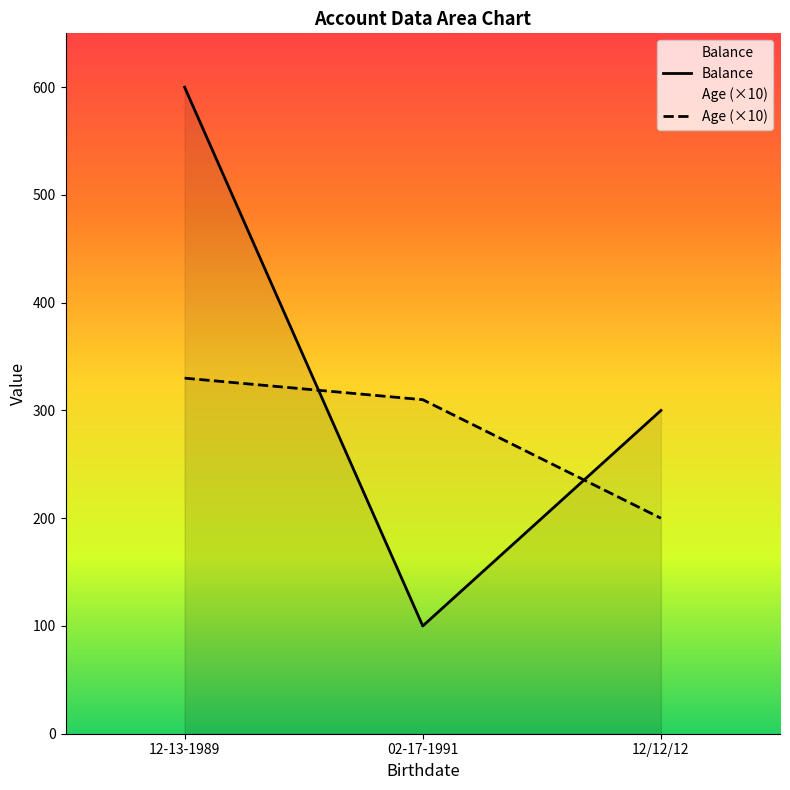

Which category has the highest value across all series?

12-13-1989